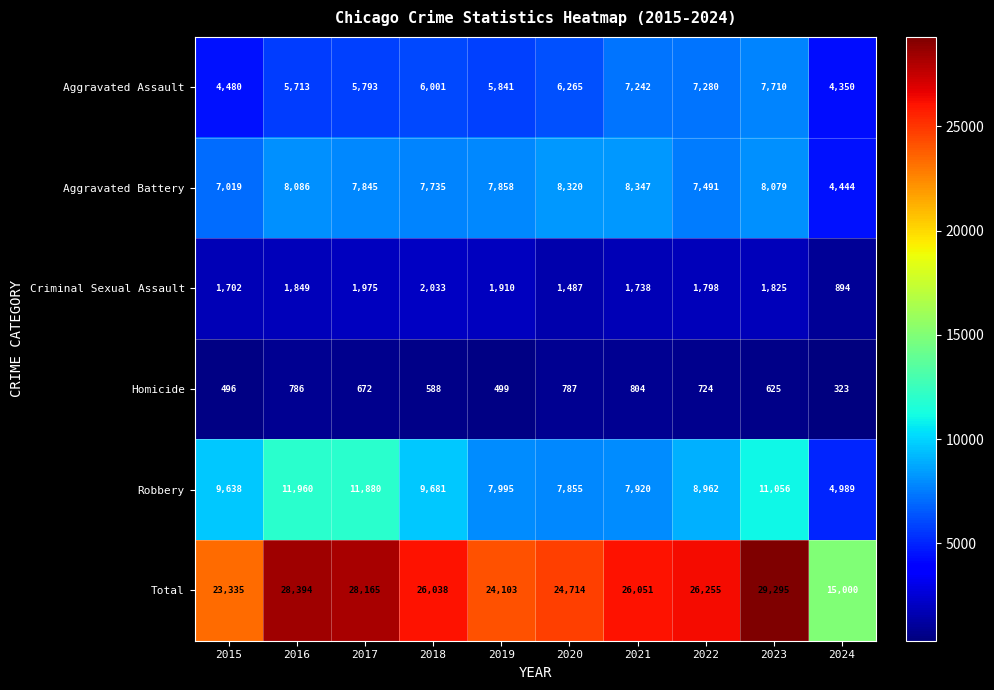

What is the minimum value shown in the chart?

323